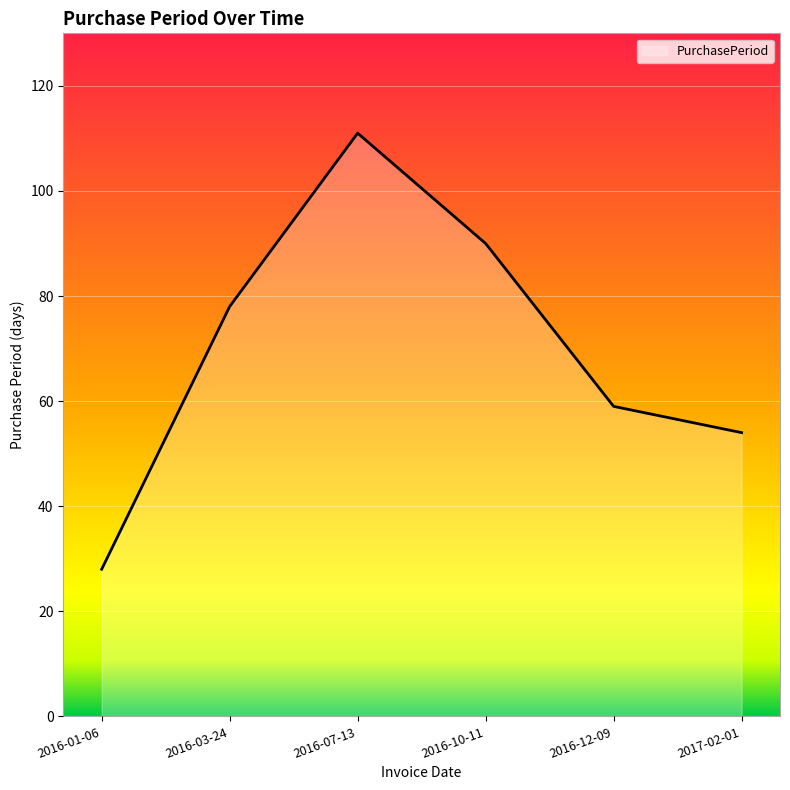

True or false: the data has more than 2 interior local peaks.

False